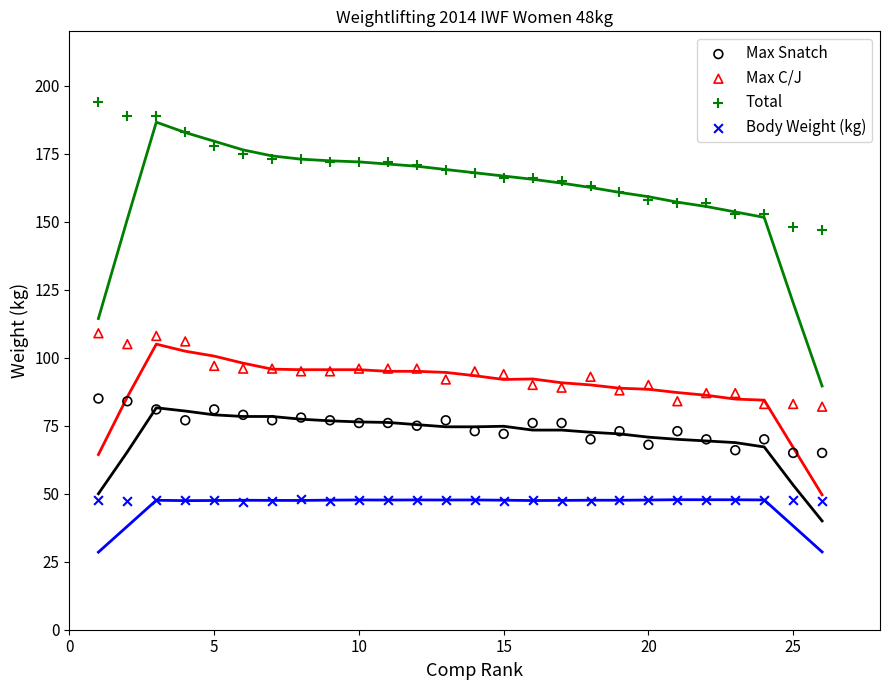

Across all data points, what is the range of X values (max minus min)?

25.0